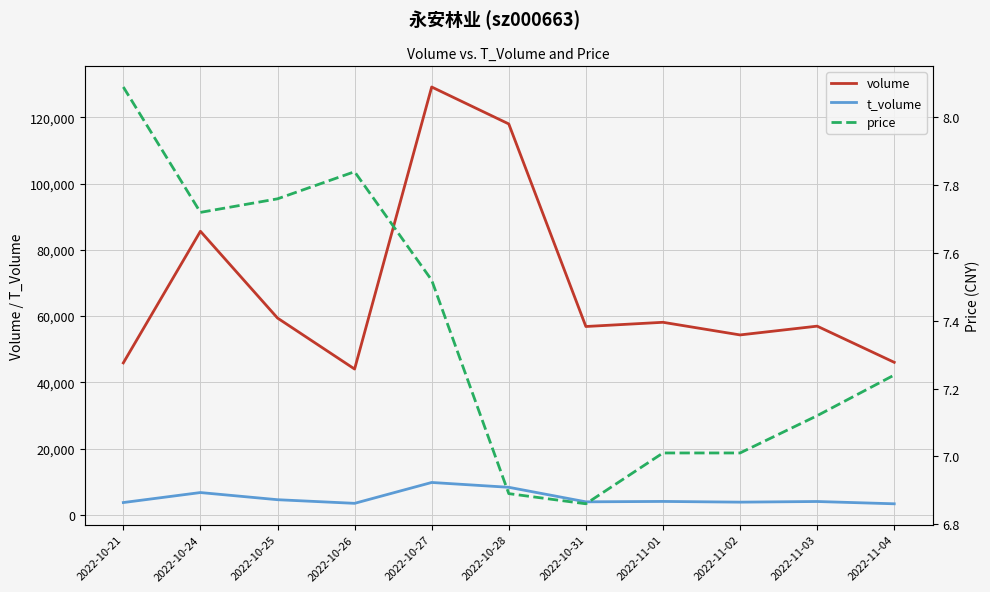

True or false: price and volume intersect in this chart.

False